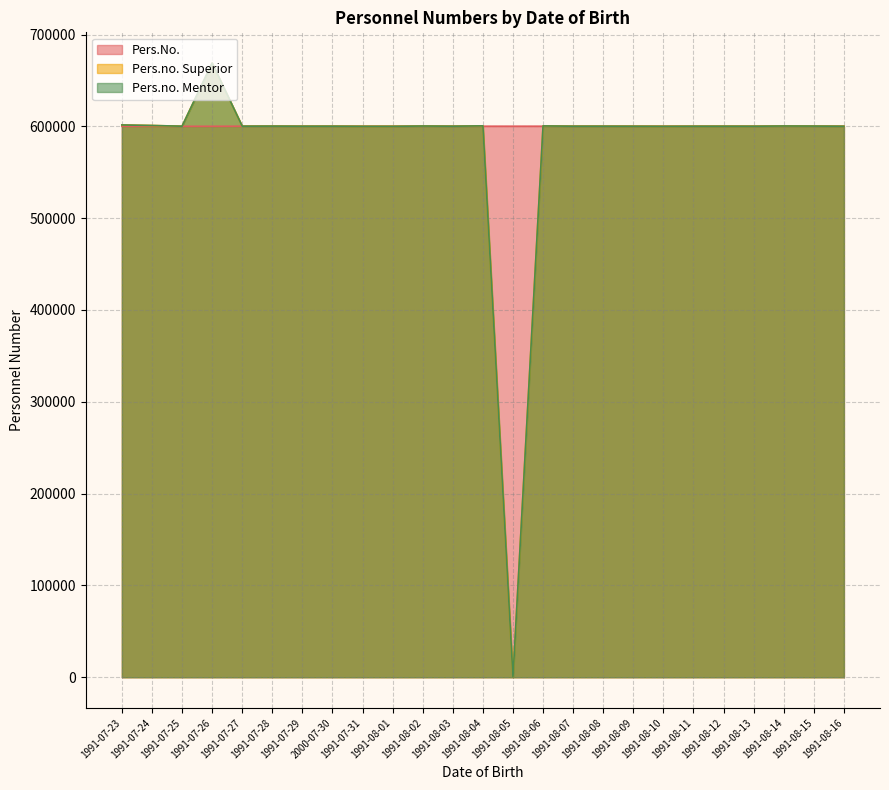

True or false: Pers.no. Mentor has a value of 953614 at 1991-08-01.

False